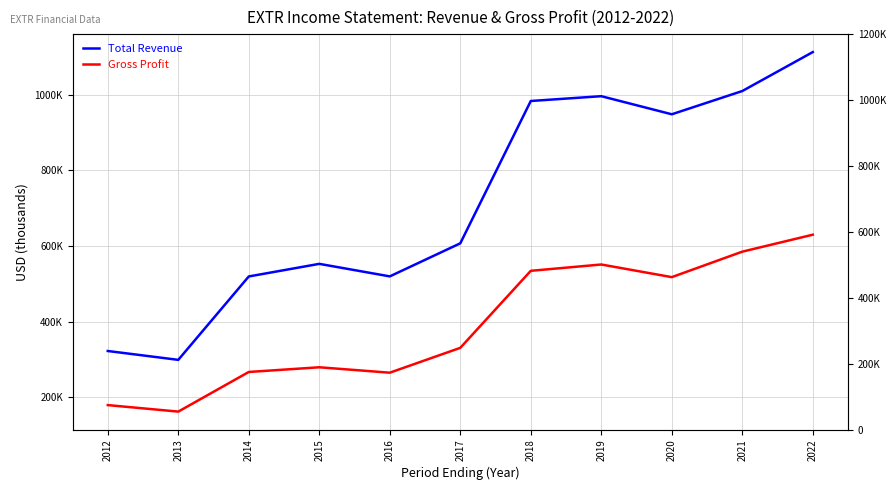

How many data points in Gross Profit are less than 331000?

5